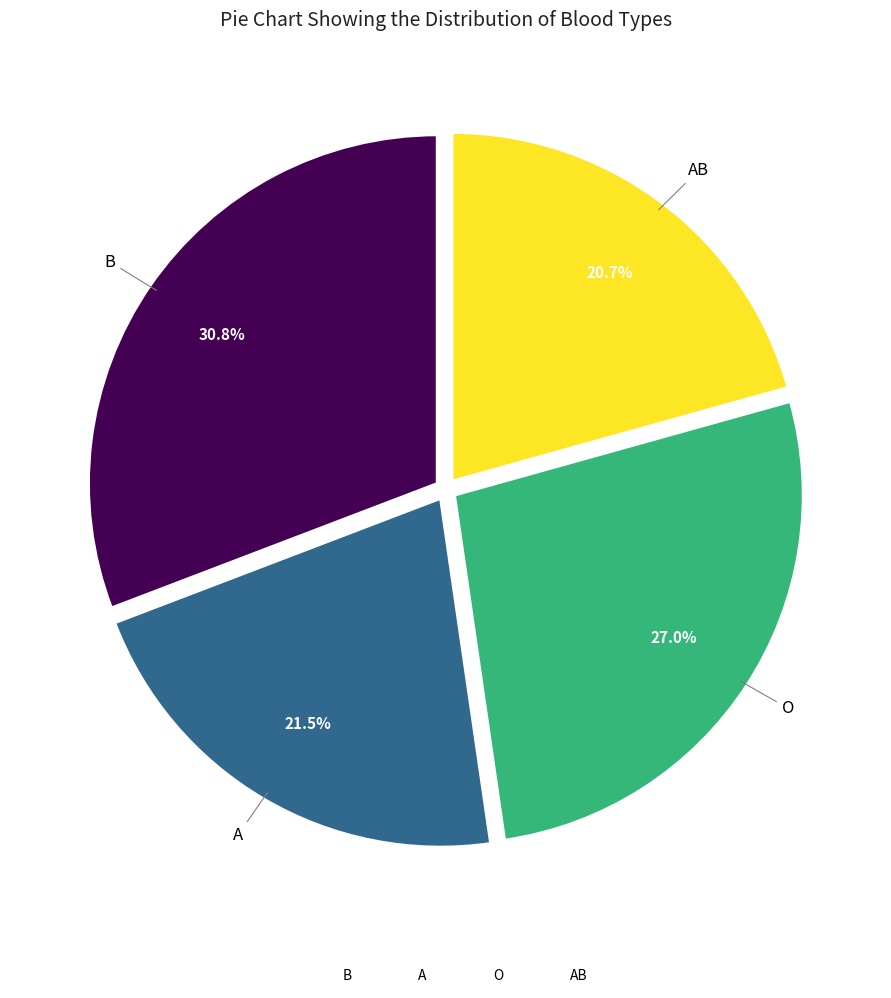

Which category has the biggest portion of the pie?

B